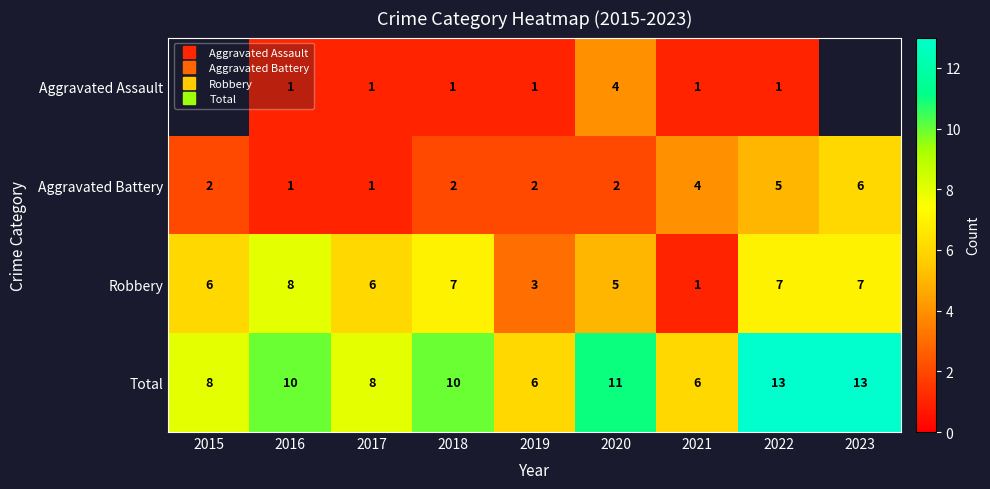

What is the sum of the Total values at 2023 and 2017?

21.0